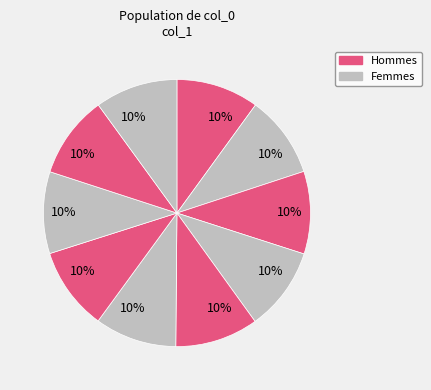

Is there a majority slice in this chart?

No